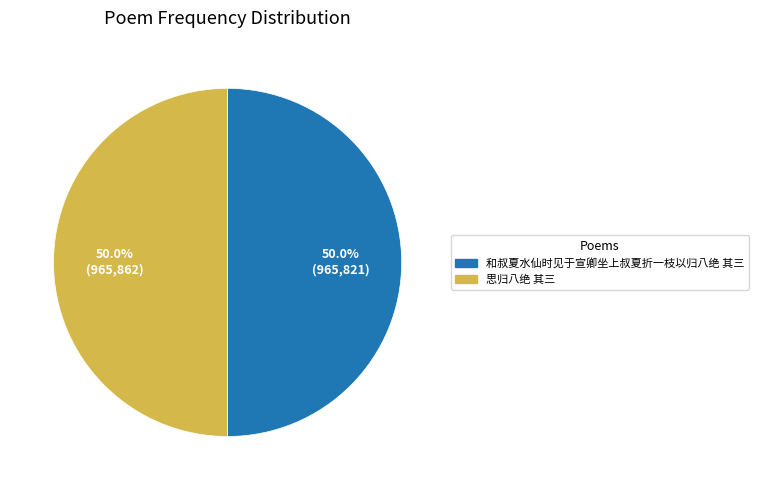

How much of the chart is everything except 思归八绝 其三?

50.0%